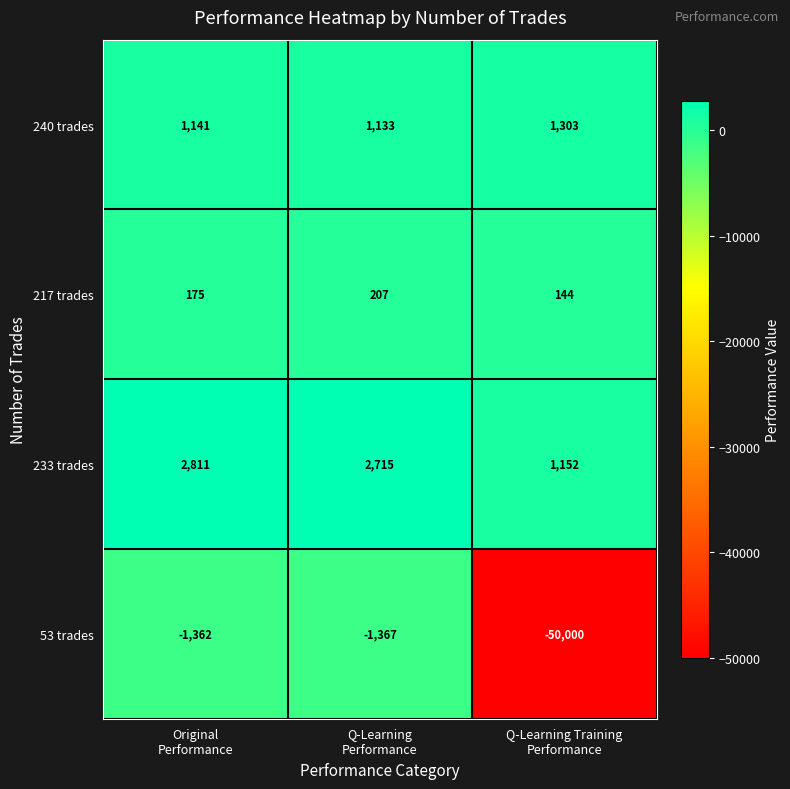

What is the sum of all 217 trades values?

526